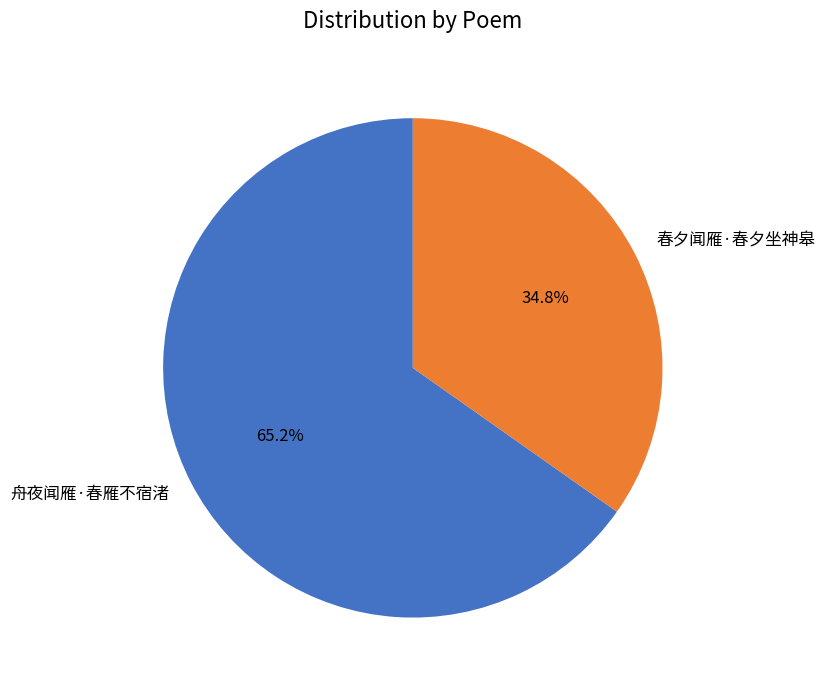

Count the number of slices in the pie.

2